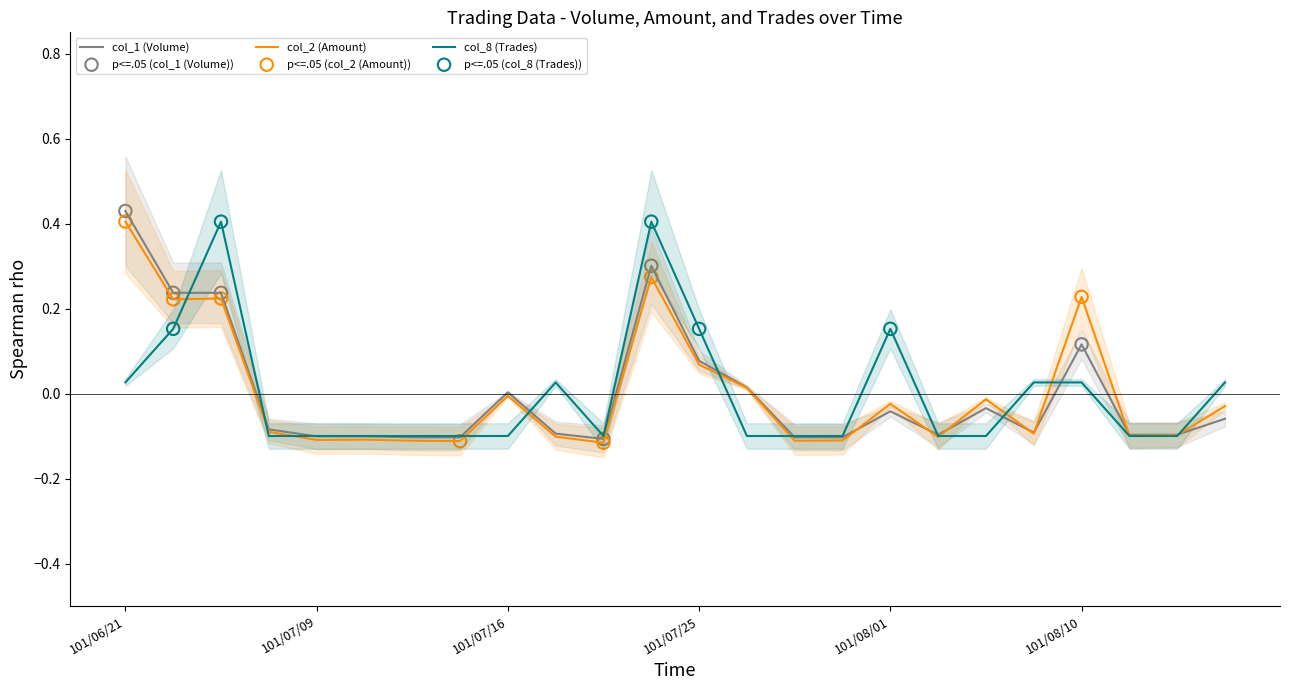

Which series has the largest total across all categories?

col_2 (Amount)